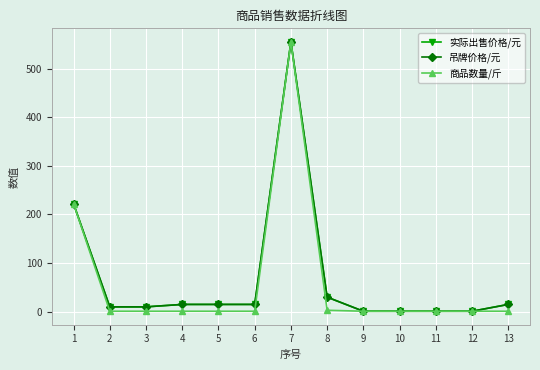

Does the chart have visible grid lines?

Yes